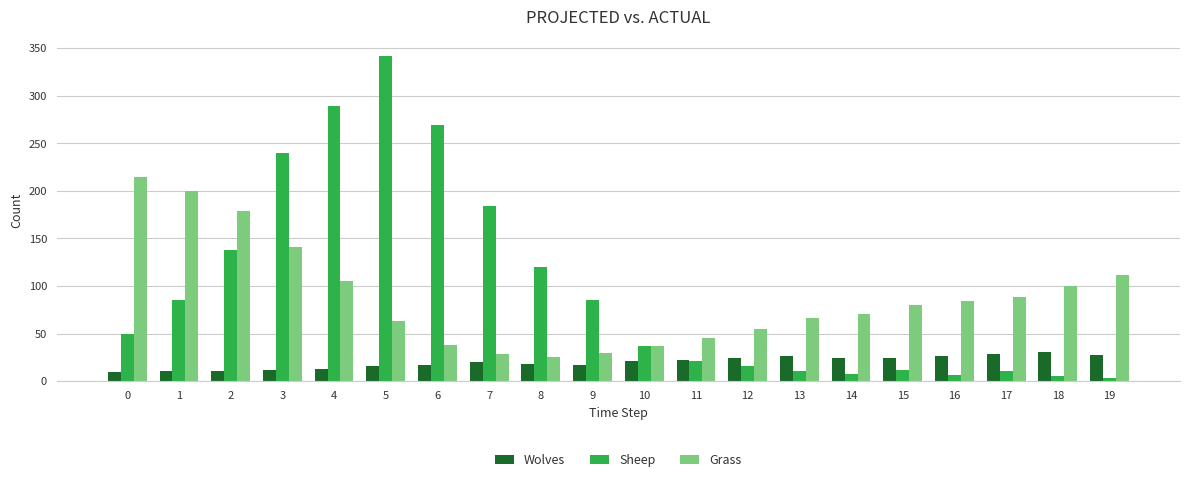

Does the chart contain stacked bars?

No